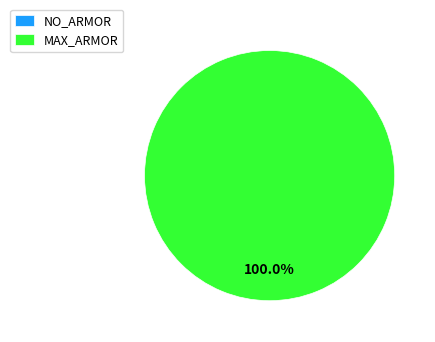

Rank the categories by value from highest to lowest.

MAX_ARMOR, NO_ARMOR